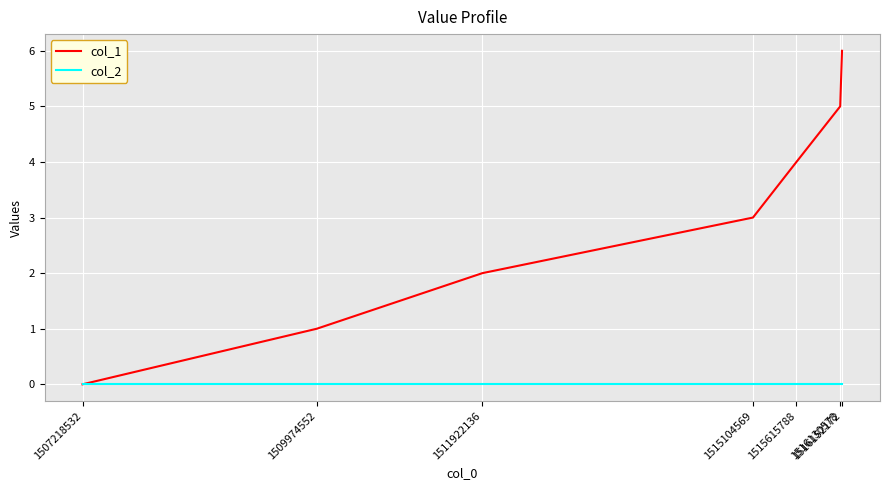

True or false: col_1 has a value of 1 at 1515104569.

False